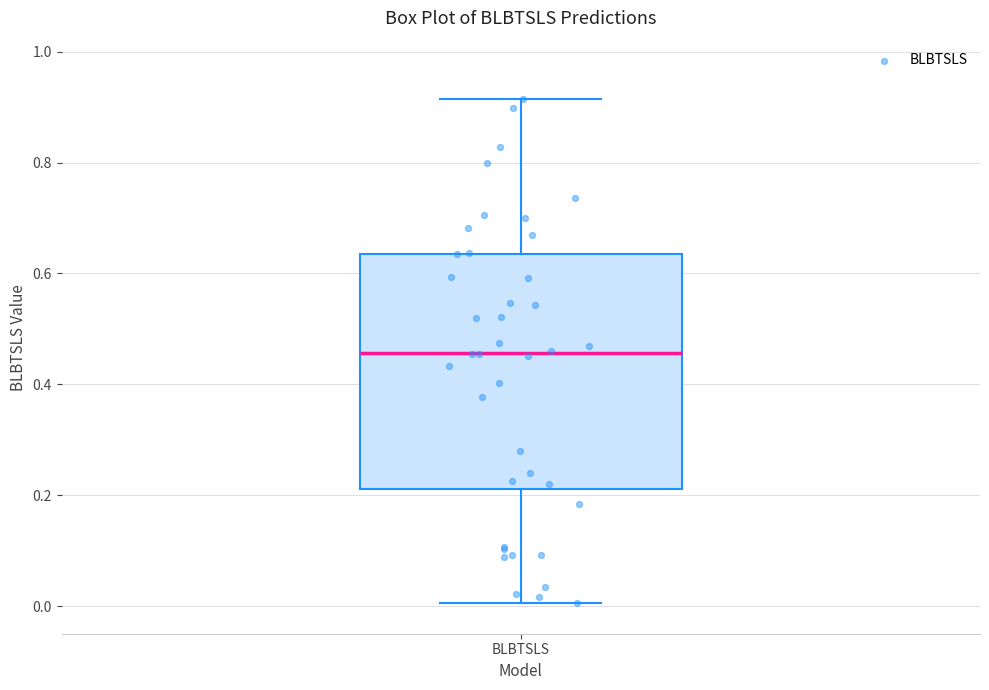

Transcribe this box plot: give where the median line is, the range the box spans, and where the two whiskers end, as read against the y-axis. The values are not printed on the chart, so give them approximately, as read against the axis.

median 0.46, box 0.22 to 0.64, whiskers 0.00 to 0.92